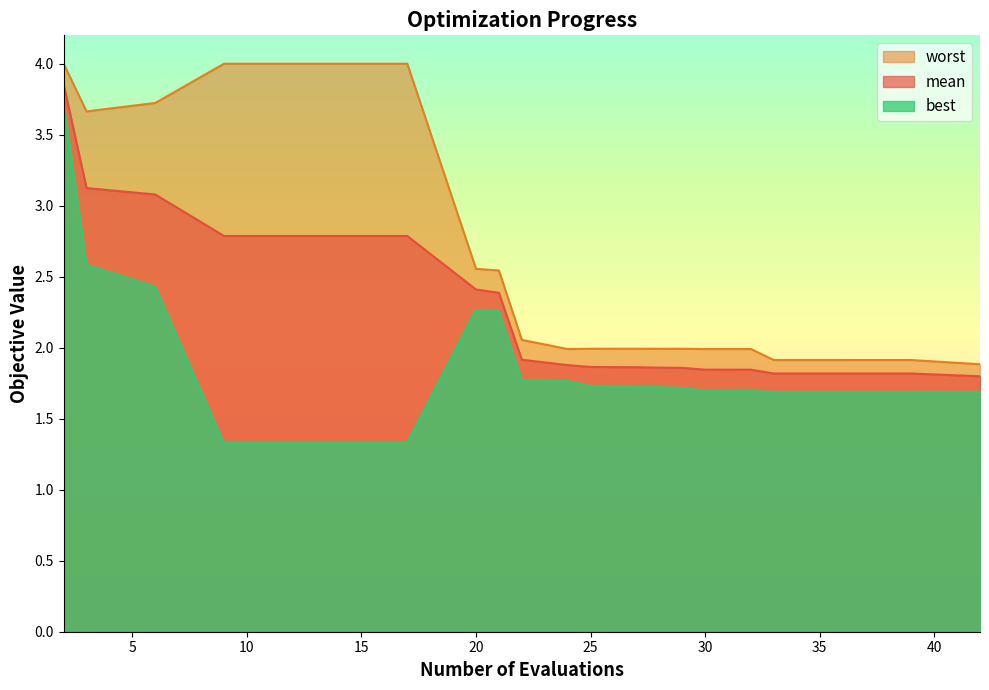

Reading left to right, what are all the values shown in this chart?

mean: 3.9	3.1	3.1	2.8	2.8	2.8	2.4	2.4	1.9	1.9	1.9	1.9	1.9	1.9	1.8	1.8	1.8	1.8	1.8	1.8
best: 3.7	2.6	2.4	1.3	1.3	1.3	2.3	2.3	1.8	1.8	1.7	1.7	1.7	1.7	1.7	1.7	1.7	1.7	1.7	1.7
worst: 4.0	3.7	3.7	4.0	4.0	4.0	2.6	2.5	2.1	2.0	2.0	2.0	2.0	2.0	2.0	2.0	1.9	1.9	1.9	1.9